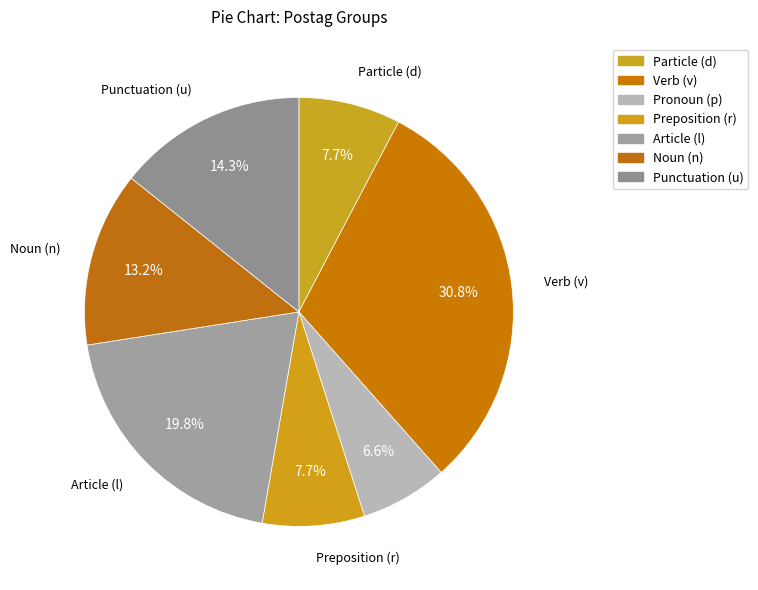

Does any single category account for the majority?

No